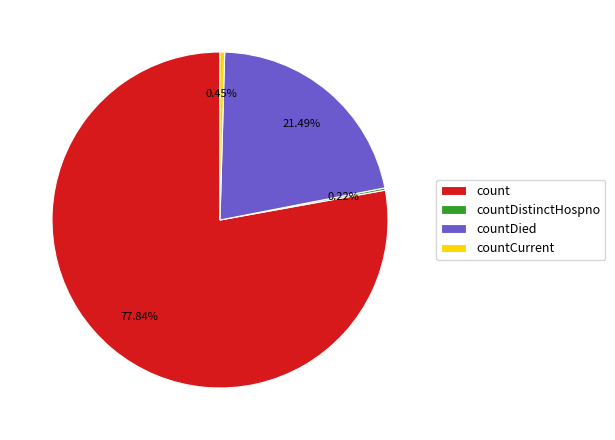

Which category has the biggest portion of the pie?

count